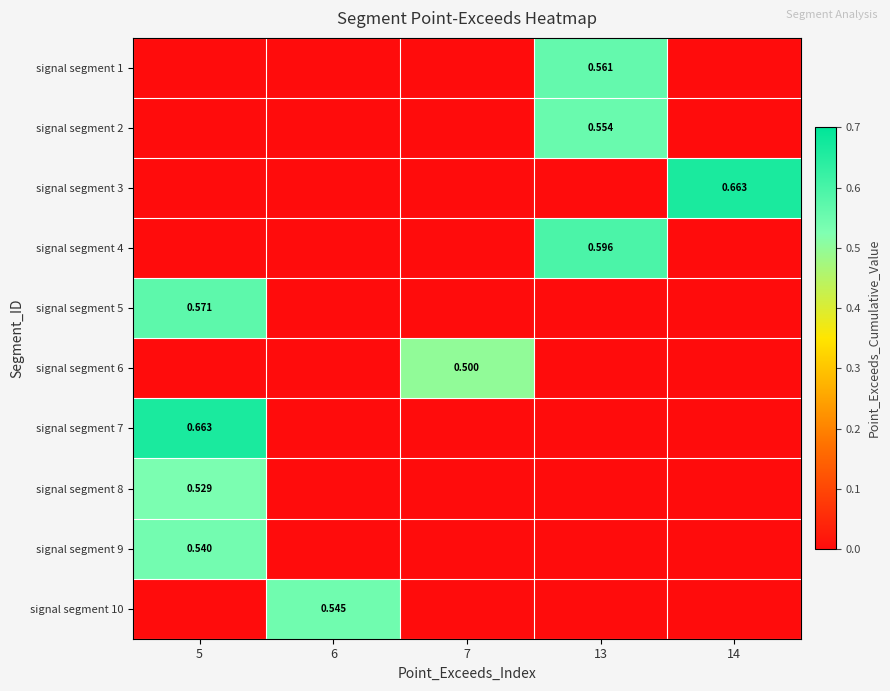

Which series changed the most between 7 and 14?

signal segment 3